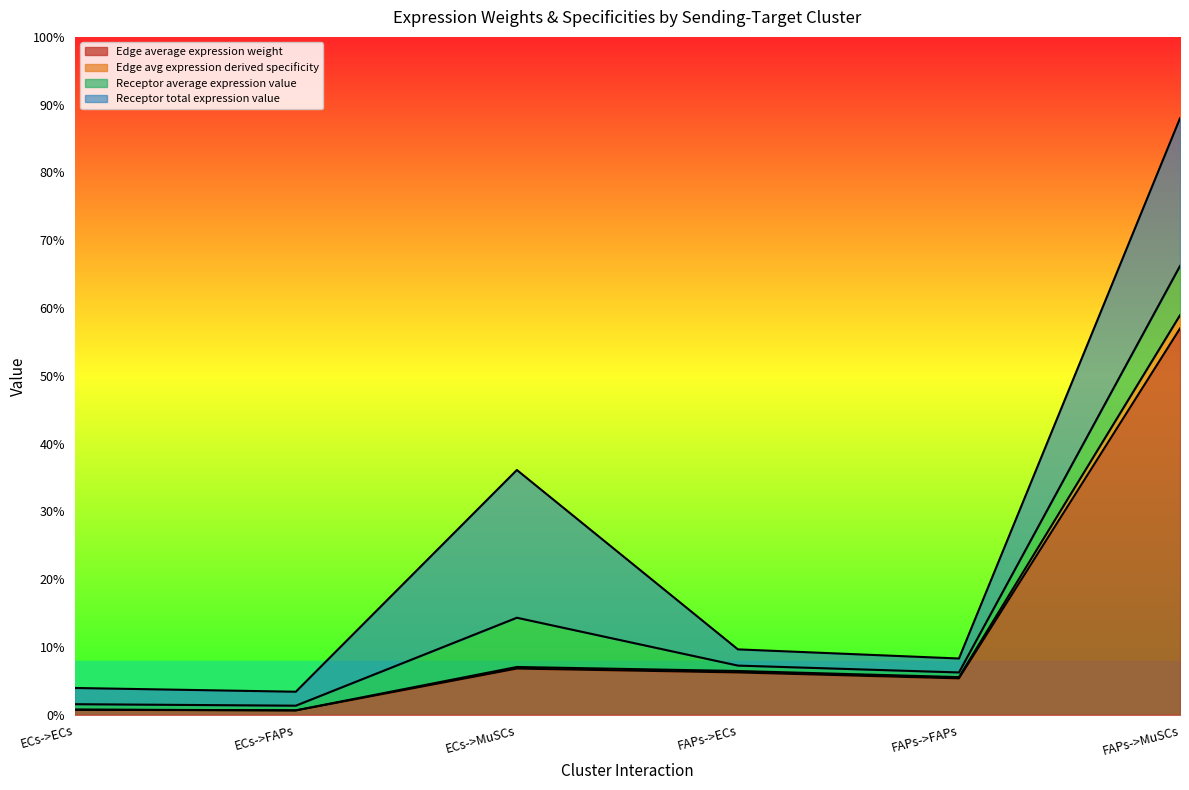

Does the chart display data point markers on the line(s)?

No